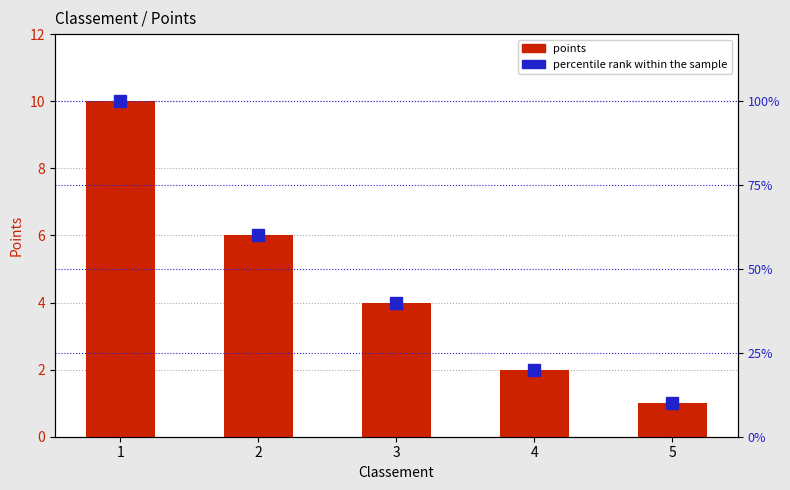

How many data points does each series have?

5